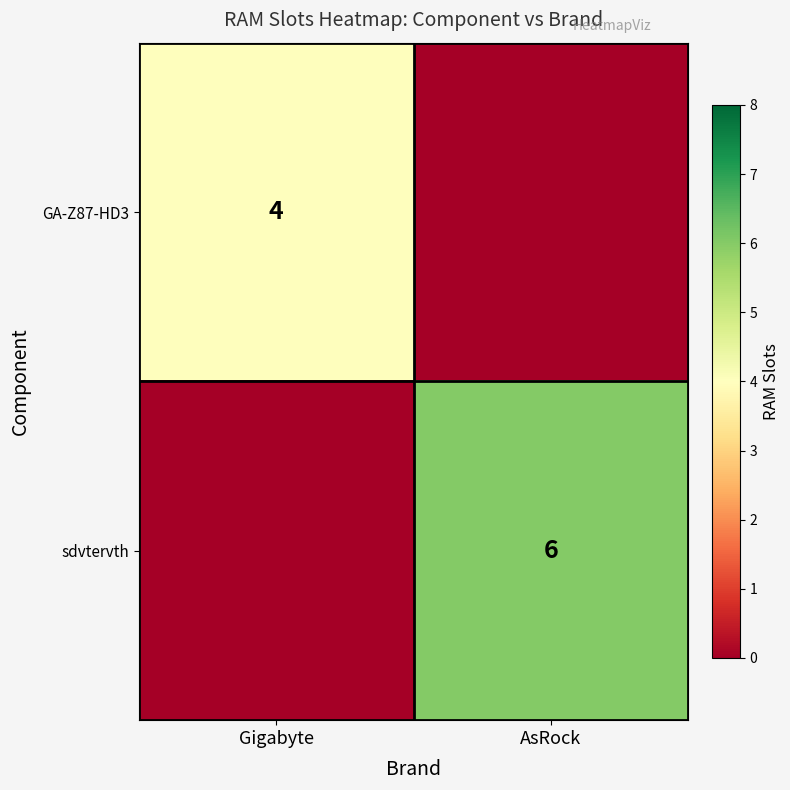

Is the value of sdvtervth at AsRock greater than the value of GA-Z87-HD3 at Gigabyte?

Yes